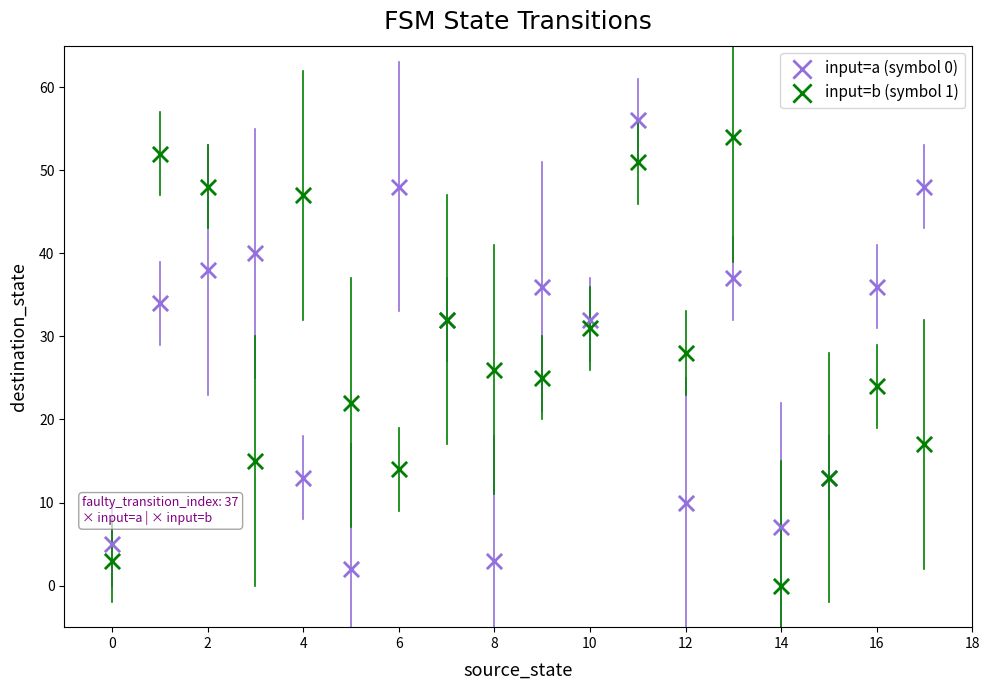

Which series reaches the maximum Y coordinate?

input=a (symbol 0)